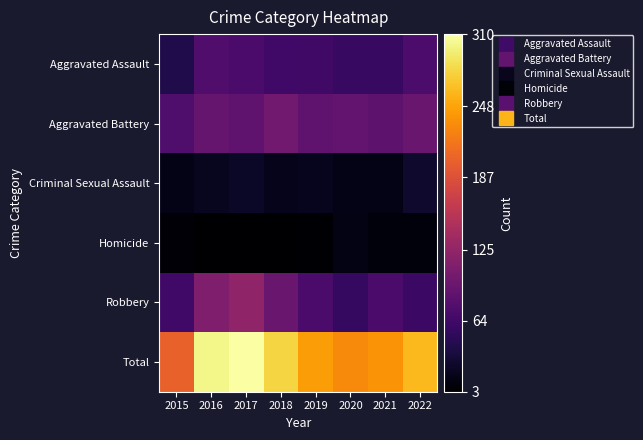

How many series are shown in this chart?

6